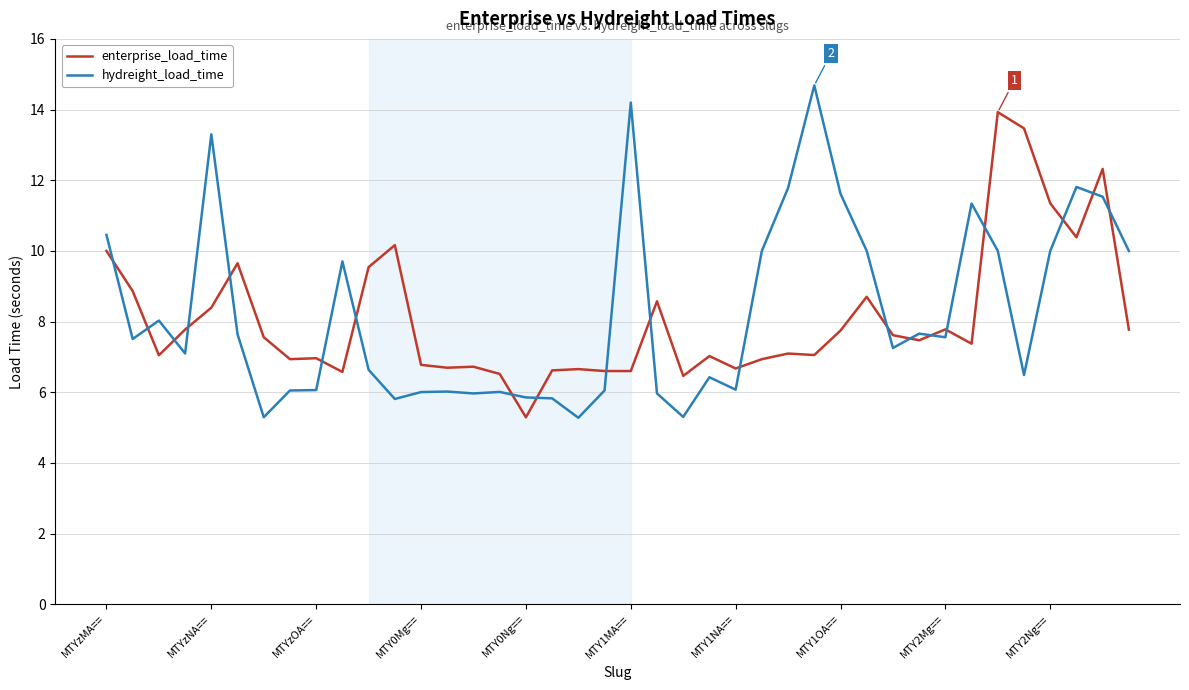

True or false: enterprise_load_time and hydreight_load_time intersect in this chart.

True